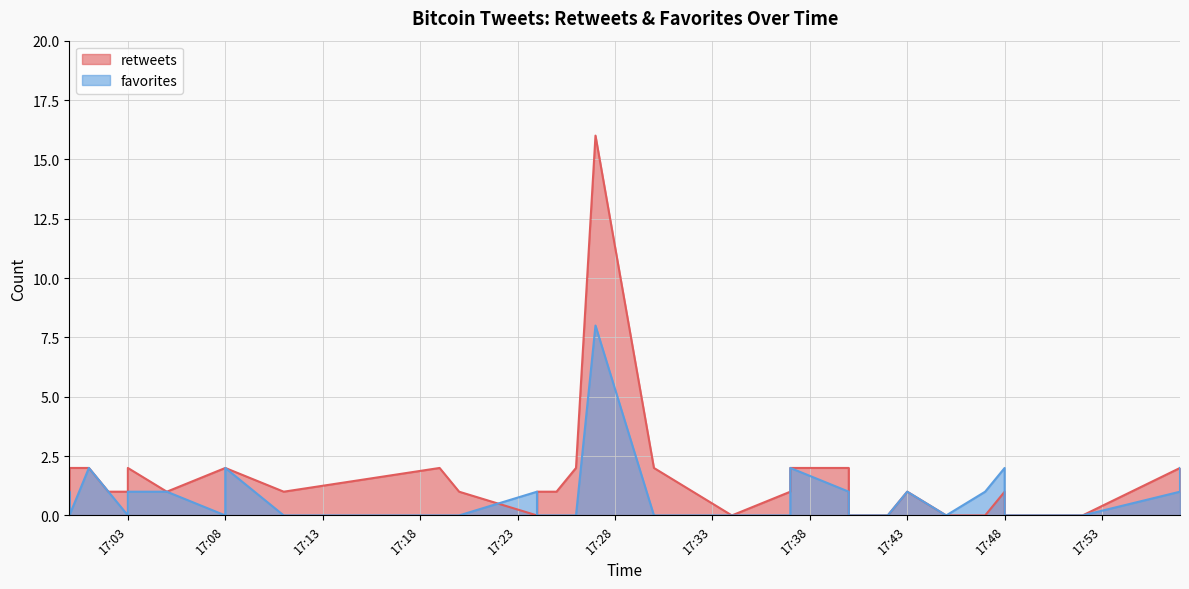

How many lines are shown in the chart?

2